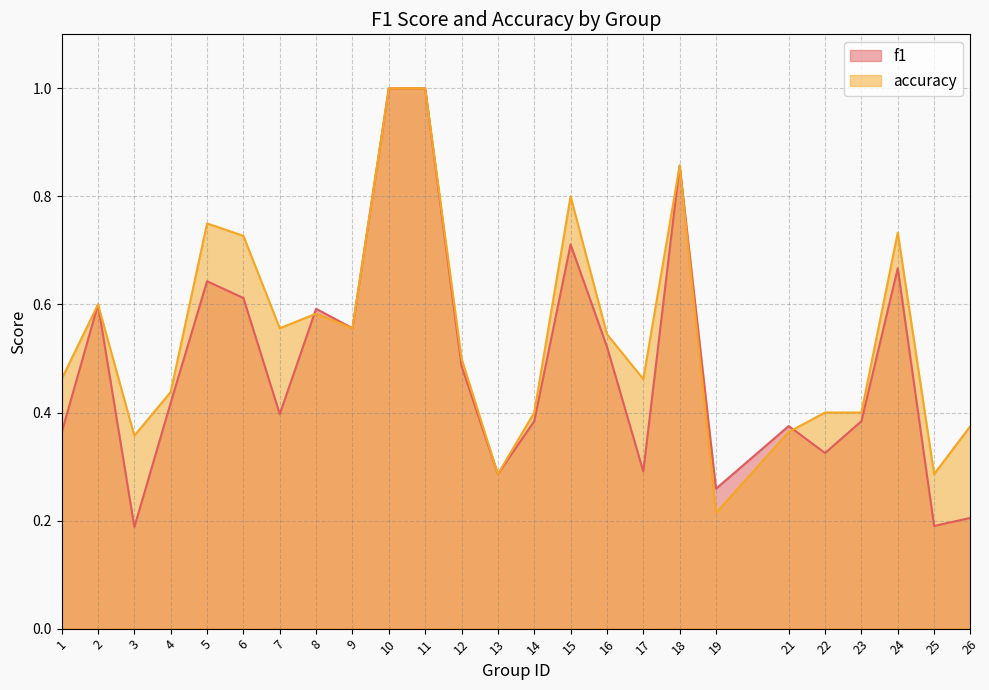

Reading left to right, what are all the values shown in this chart?

f1: 0.4	0.6	0.2	0.4	0.6	0.6	0.4	0.6	0.6	1.0	1.0	0.5	0.3	0.4	0.7	0.5	0.3	0.9	0.3	0.4	0.3	0.4	0.7	0.2	0.2
accuracy: 0.5	0.6	0.4	0.4	0.8	0.7	0.6	0.6	0.6	1.0	1.0	0.5	0.3	0.4	0.8	0.5	0.5	0.9	0.2	0.4	0.4	0.4	0.7	0.3	0.4